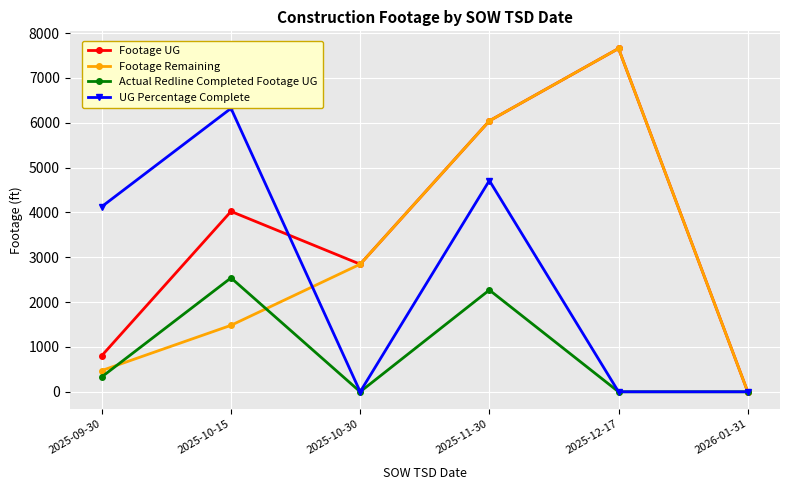

What is the difference between the highest and lowest values at 2025-10-15?

4838